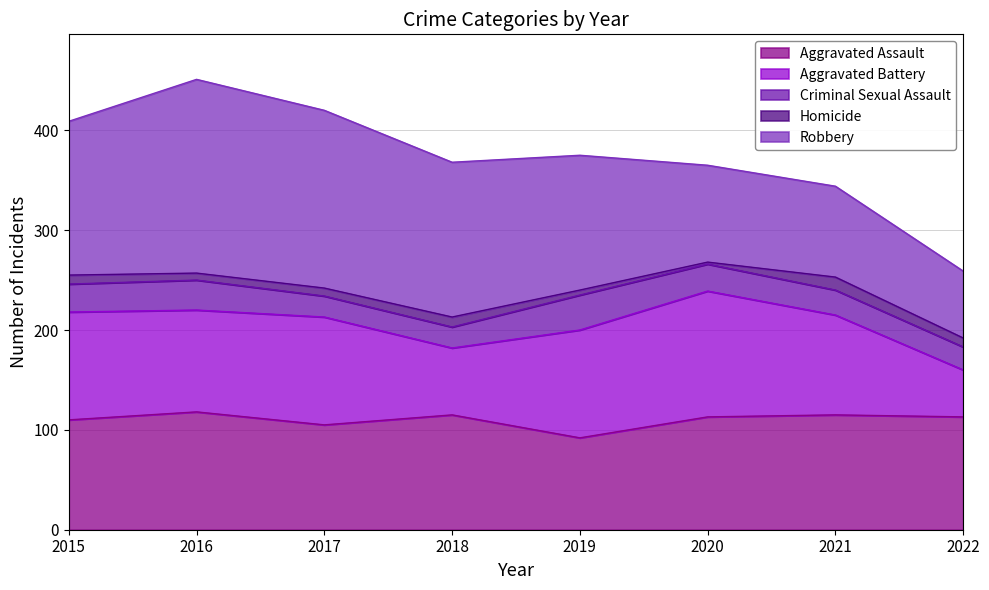

What is the spread (max minus min) of values at 2022?

104